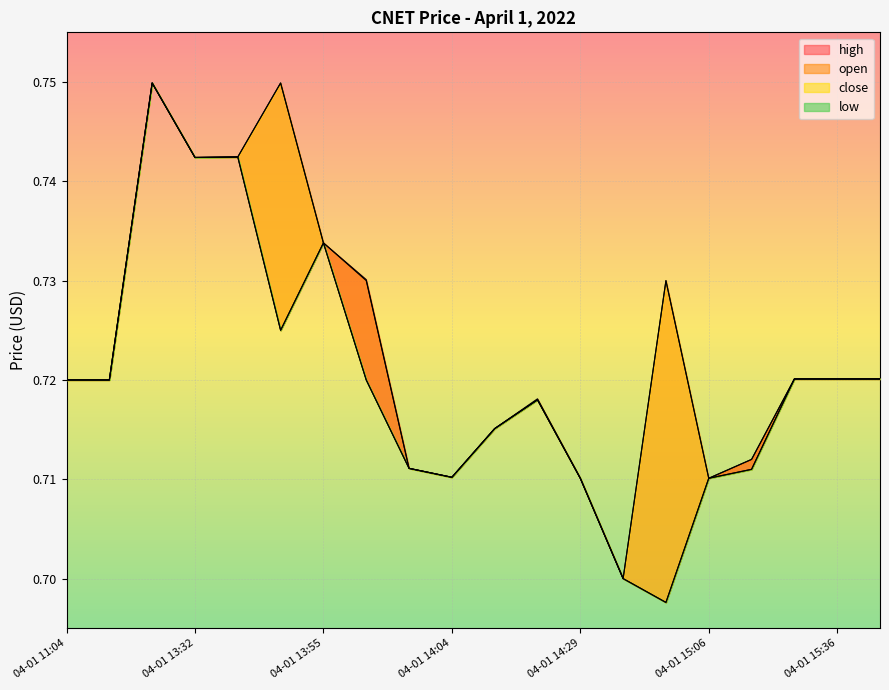

True or false: open and low cross at least once.

False